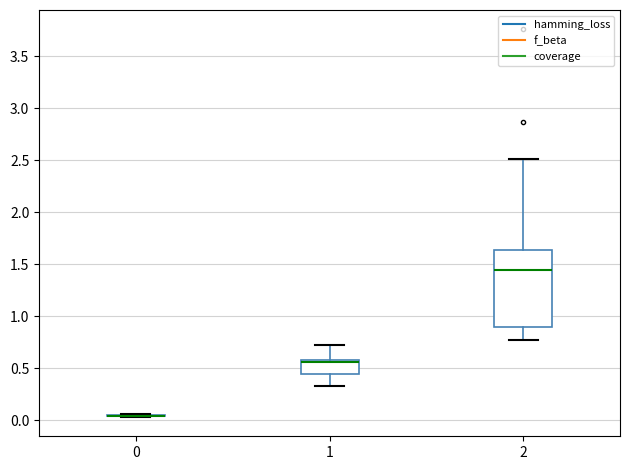

Reading left to right, transcribe this box plot: for each box, give where its median line is, the range the box spans, and where its two whiskers end, as read against the y-axis. The values are not printed on the chart, so give them approximately, as read against the axis.

0: box collapsed to a line at 0.05, whiskers 0.05 to 0.05
1: median 0.55 (drawn on the box's upper edge), box 0.45 to 0.60, whiskers 0.30 to 0.75
2: median 1.45, box 0.90 to 1.65, whiskers 0.75 to 2.50